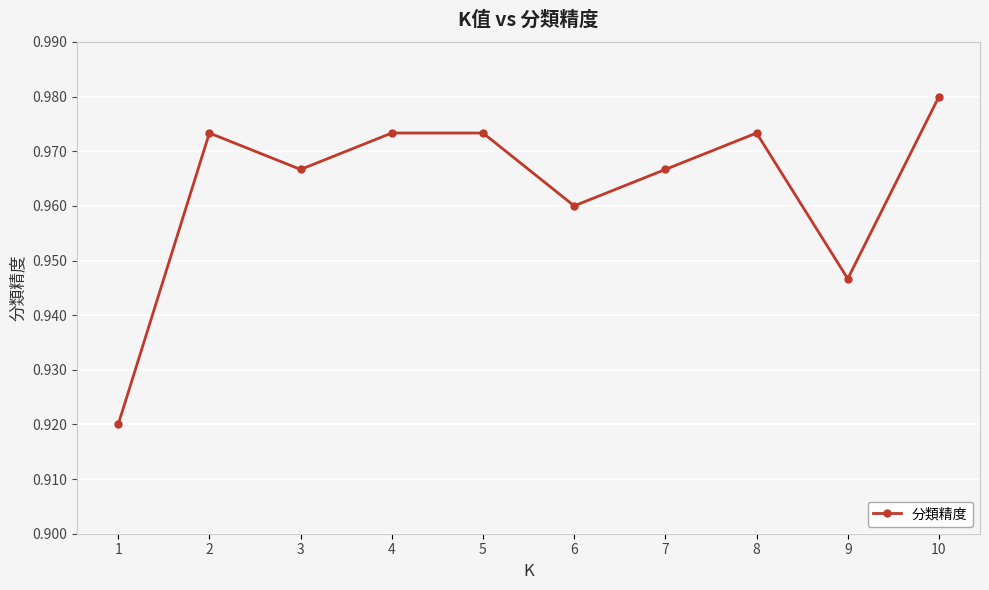

Which category has the highest value across all series?

10